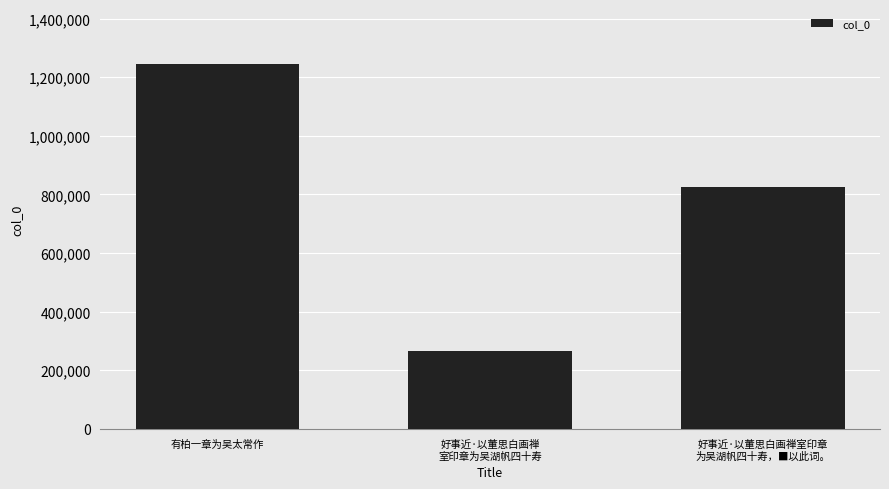

Is it true that the value at 好事近·以董思白画禅
室印章为吴湖帆四十寿 is 117622?

False